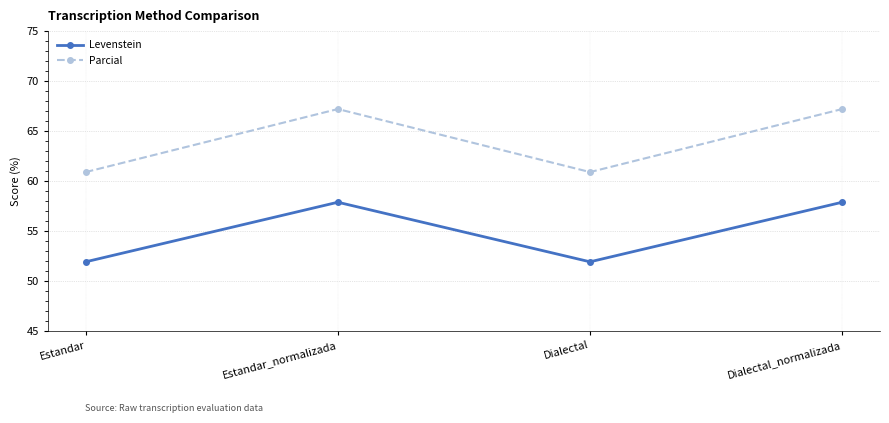

List the series in order of their peak value, lowest first.

Levenstein, Parcial